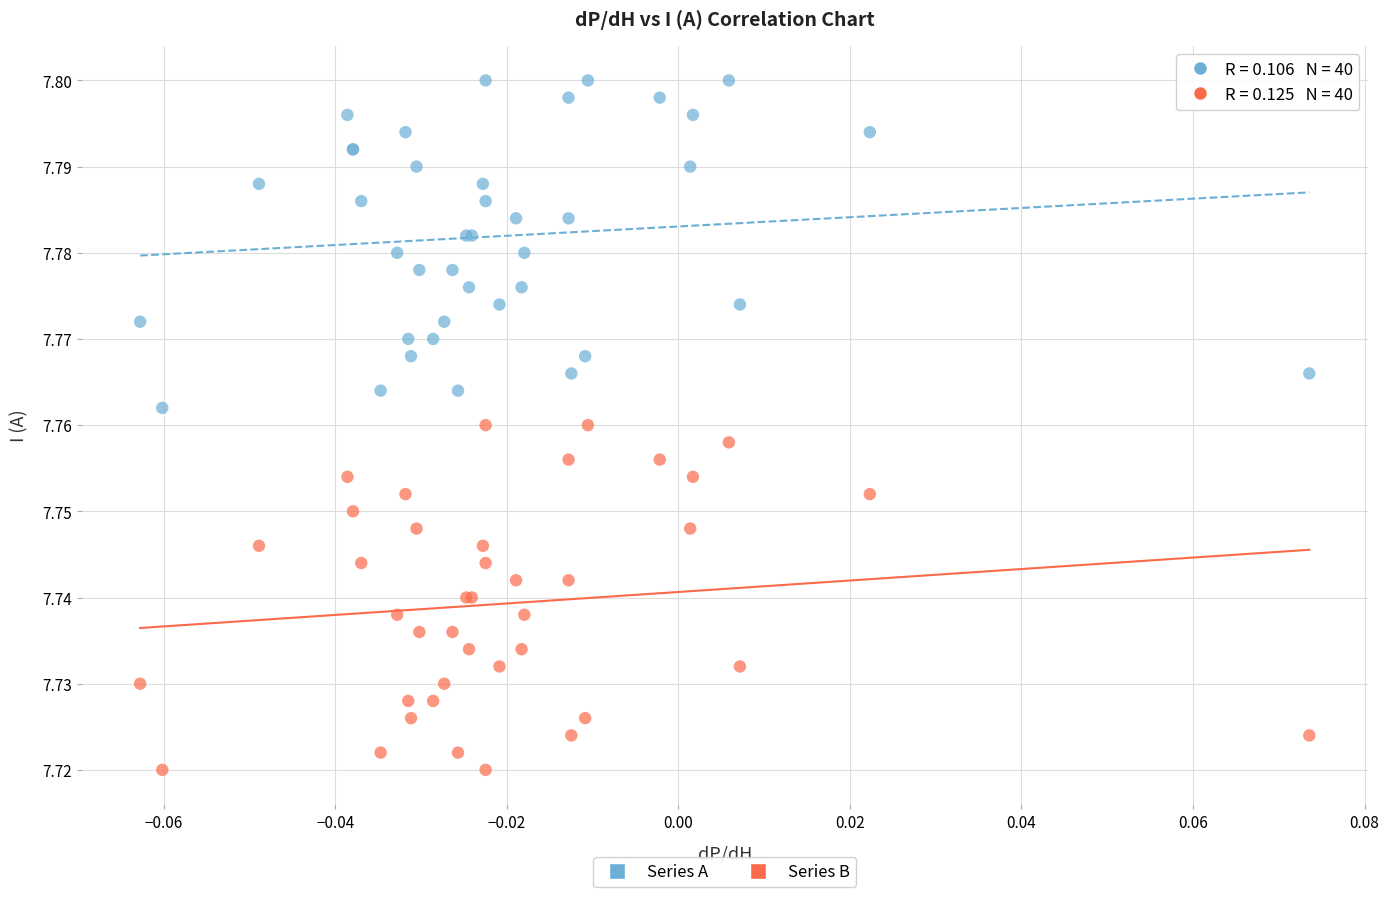

Which series contains the highest Y value?

Series A